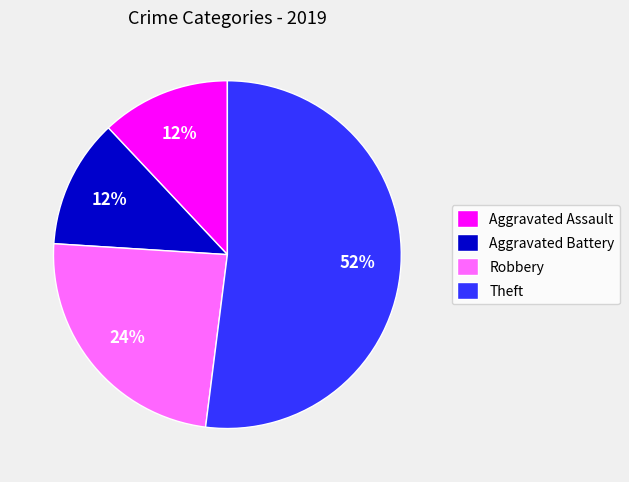

True or false: Aggravated Battery accounts for 19% of the total.

False